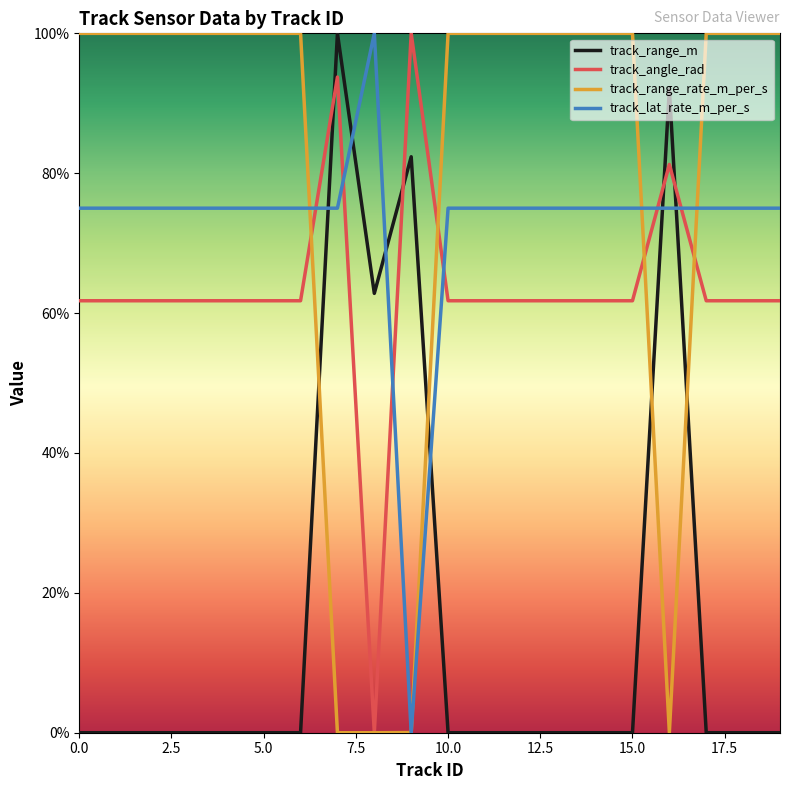

True or false: track_range_m and track_lat_rate_m_per_s intersect in this chart.

True